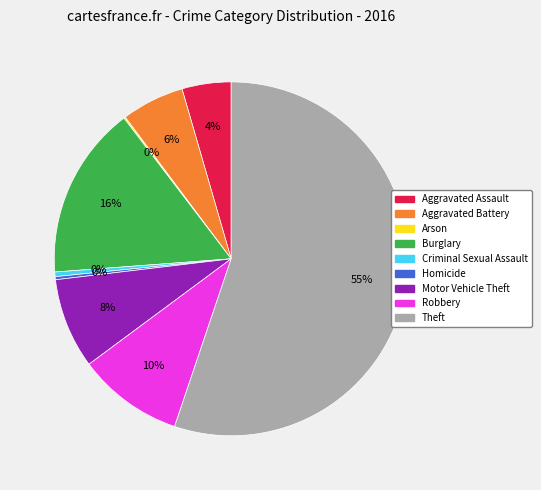

What is the ratio of the value at Robbery to the value at Criminal Sexual Assault?

23.0